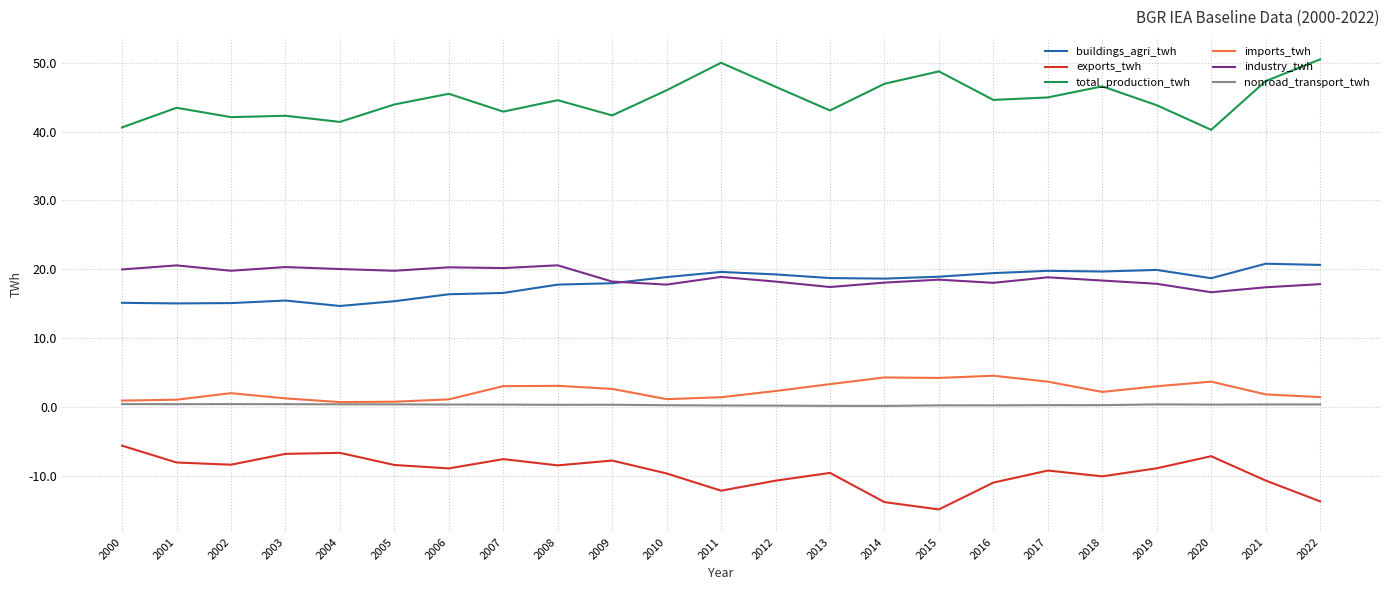

Which series has the largest total across all categories?

total_production_twh